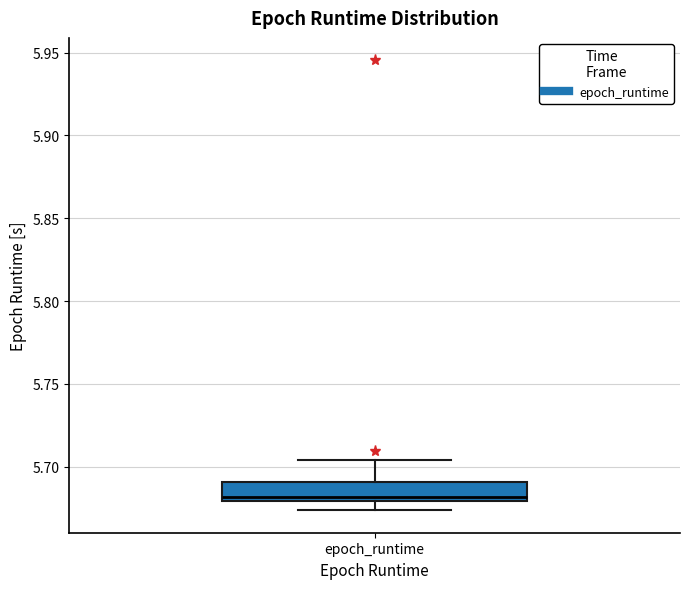

Read this box plot against the y-axis: the position of the median line, the range covered by the box, and the ends of both whiskers. The values are not printed on the chart, so give them approximately, as read against the axis.

median 5.680 (just above the box's lower edge), box 5.680 to 5.690, whiskers 5.675 to 5.705